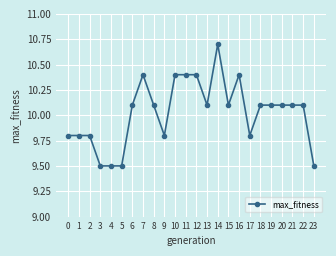

The chart shows a value of 2.6 at 18. True or false?

False